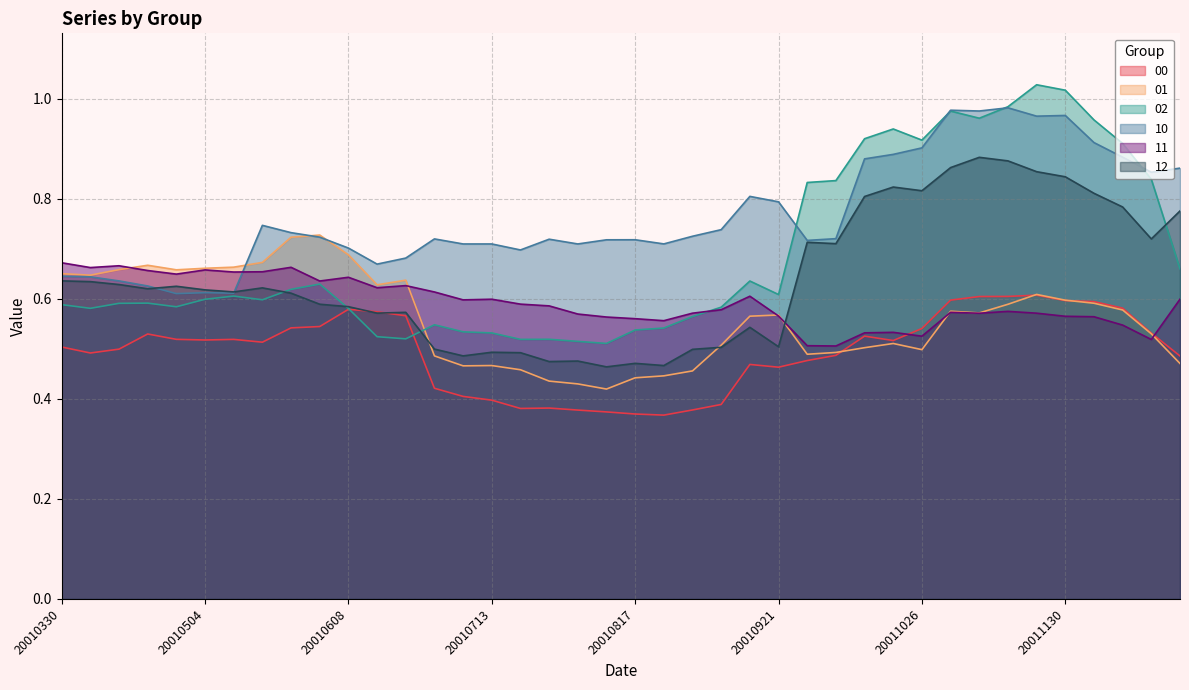

Reading left to right, list all the values displayed in this chart.

00: 0.5	0.5	0.5	0.5	0.5	0.5	0.5	0.5	0.5	0.5	0.6	0.6	0.6	0.4	0.4	0.4	0.4	0.4	0.4	0.4	0.4	0.4	0.4	0.4	0.5	0.5	0.5	0.5	0.5	0.5	0.5	0.6	0.6	0.6	0.6	0.6	0.6	0.6	0.5	0.5
01: 0.7	0.6	0.7	0.7	0.7	0.7	0.7	0.7	0.7	0.7	0.7	0.6	0.6	0.5	0.5	0.5	0.5	0.4	0.4	0.4	0.4	0.4	0.5	0.5	0.6	0.6	0.5	0.5	0.5	0.5	0.5	0.6	0.6	0.6	0.6	0.6	0.6	0.6	0.5	0.5
02: 0.6	0.6	0.6	0.6	0.6	0.6	0.6	0.6	0.6	0.6	0.6	0.5	0.5	0.5	0.5	0.5	0.5	0.5	0.5	0.5	0.5	0.5	0.6	0.6	0.6	0.6	0.8	0.8	0.9	0.9	0.9	1.0	1.0	1.0	1.0	1.0	1.0	0.9	0.8	0.7
10: 0.6	0.6	0.6	0.6	0.6	0.6	0.6	0.7	0.7	0.7	0.7	0.7	0.7	0.7	0.7	0.7	0.7	0.7	0.7	0.7	0.7	0.7	0.7	0.7	0.8	0.8	0.7	0.7	0.9	0.9	0.9	1.0	1.0	1.0	1.0	1.0	0.9	0.9	0.9	0.9
11: 0.7	0.7	0.7	0.7	0.6	0.7	0.7	0.7	0.7	0.6	0.6	0.6	0.6	0.6	0.6	0.6	0.6	0.6	0.6	0.6	0.6	0.6	0.6	0.6	0.6	0.6	0.5	0.5	0.5	0.5	0.5	0.6	0.6	0.6	0.6	0.6	0.6	0.5	0.5	0.6
12: 0.6	0.6	0.6	0.6	0.6	0.6	0.6	0.6	0.6	0.6	0.6	0.6	0.6	0.5	0.5	0.5	0.5	0.5	0.5	0.5	0.5	0.5	0.5	0.5	0.5	0.5	0.7	0.7	0.8	0.8	0.8	0.9	0.9	0.9	0.9	0.8	0.8	0.8	0.7	0.8